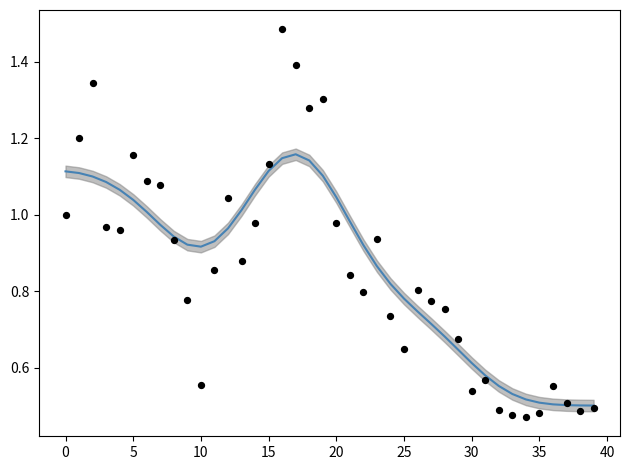

At how many categories does at least one series exceed 0?

40